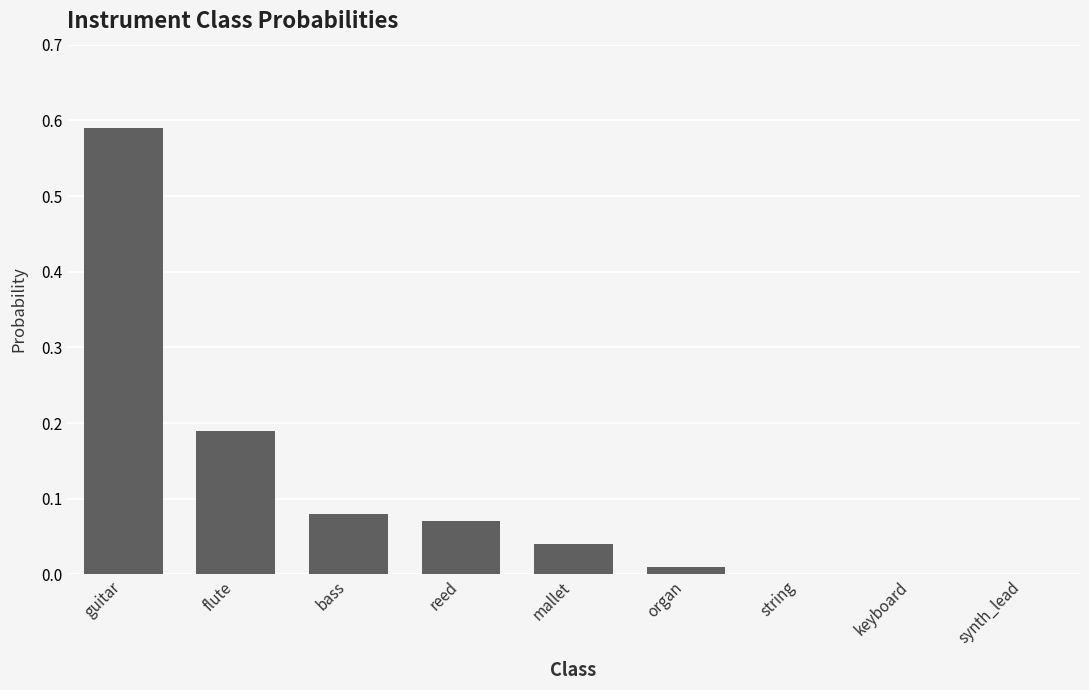

Which label corresponds to the largest value in the chart?

guitar